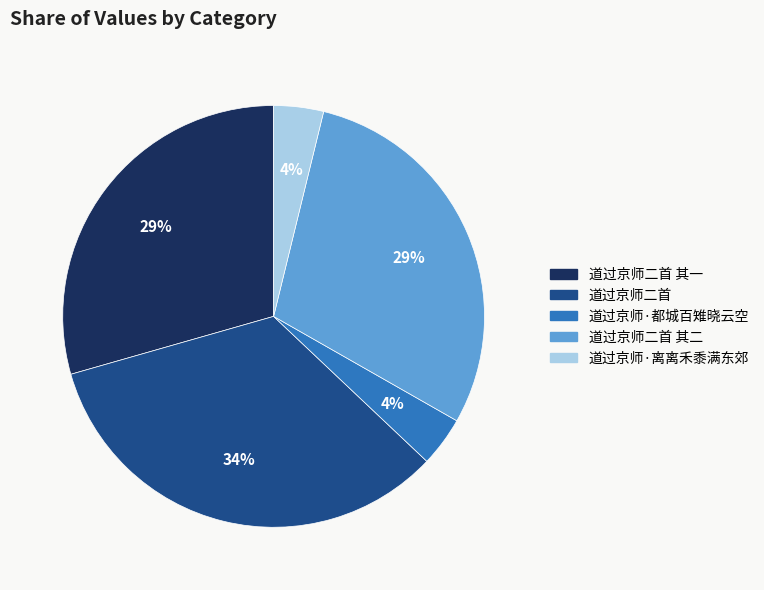

Is there a majority slice in this chart?

No